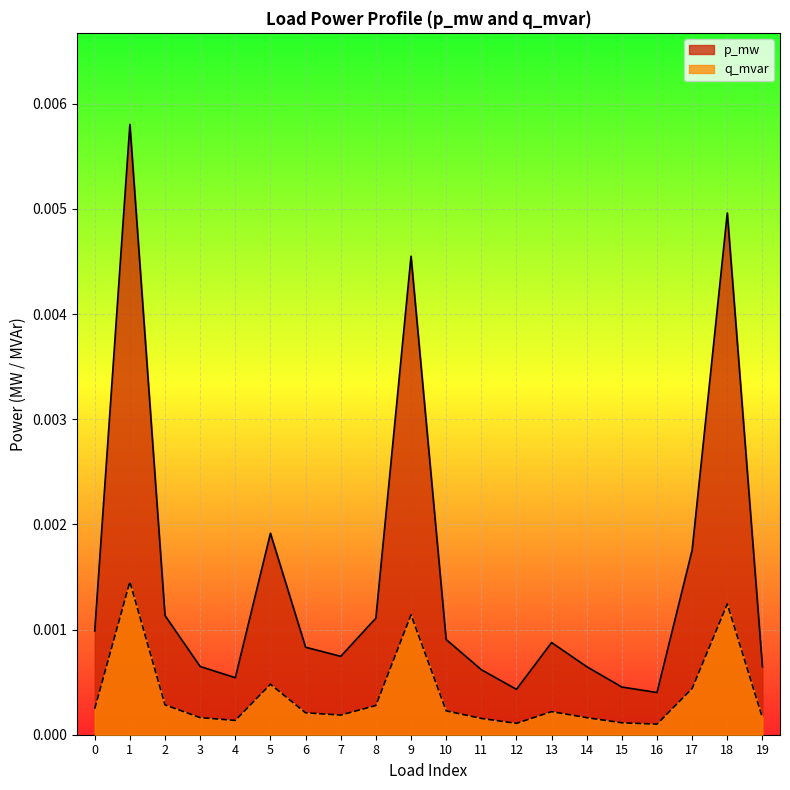

True or false: q_mvar and p_mw cross at least once.

False